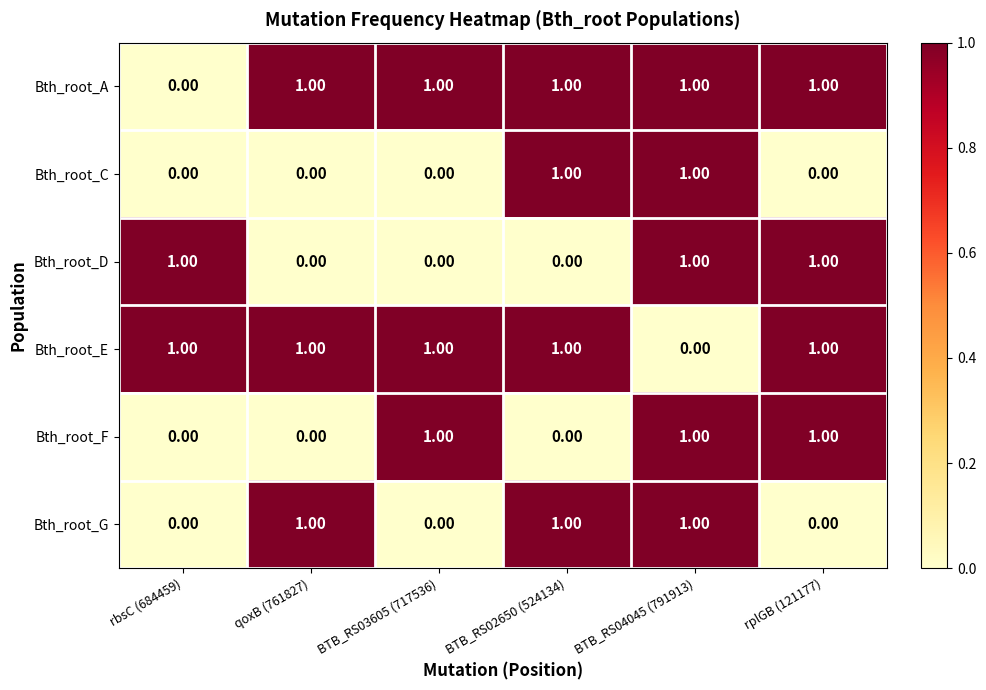

What is the sum of all Bth_root_F values?

3